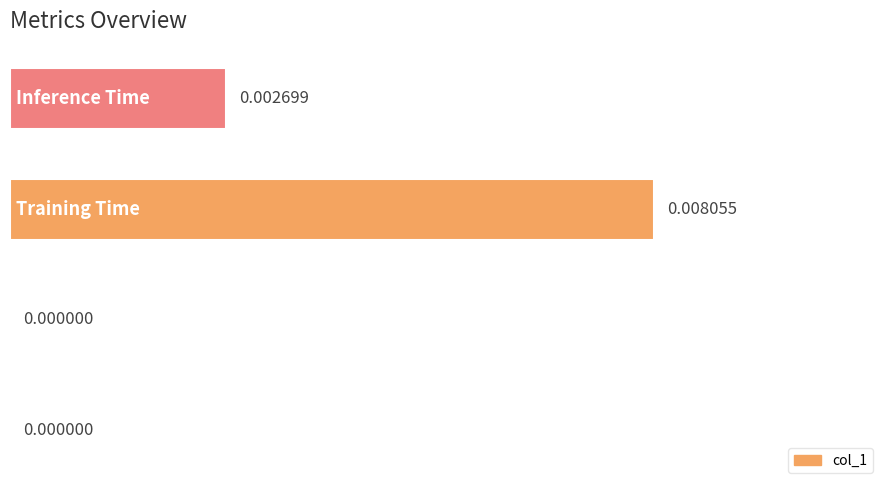

Are the bars horizontal?

Yes